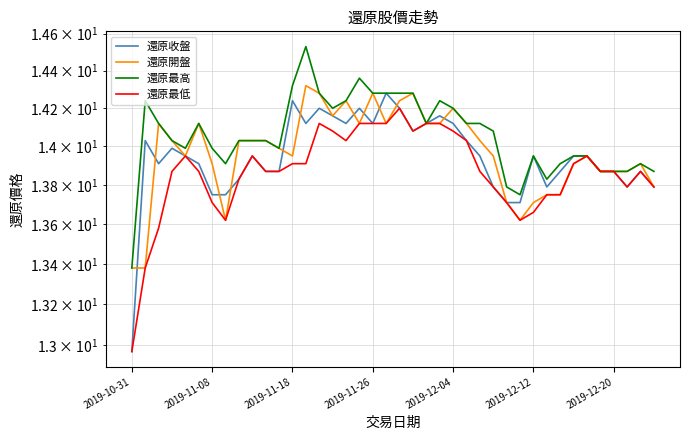

What position from the right is 31?

9